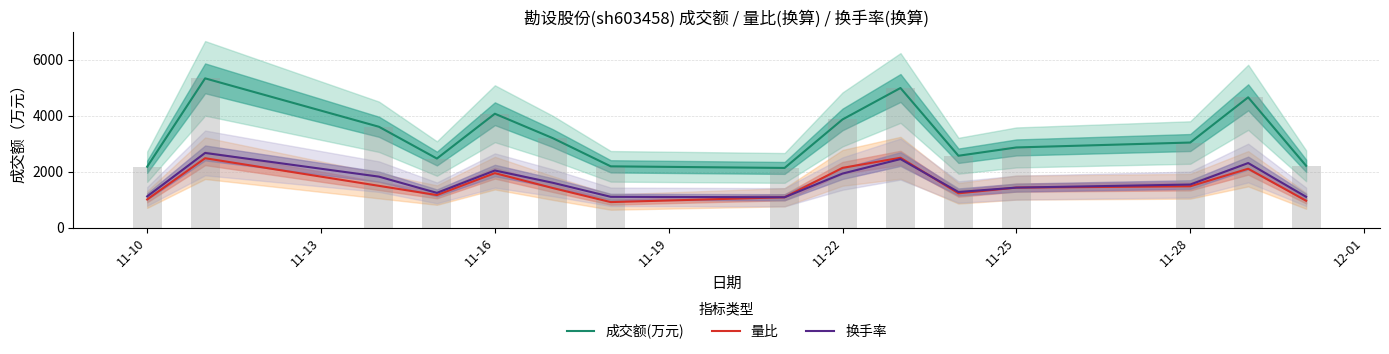

The 换手率 series shows 810.1 at 11-19. True or false?

False